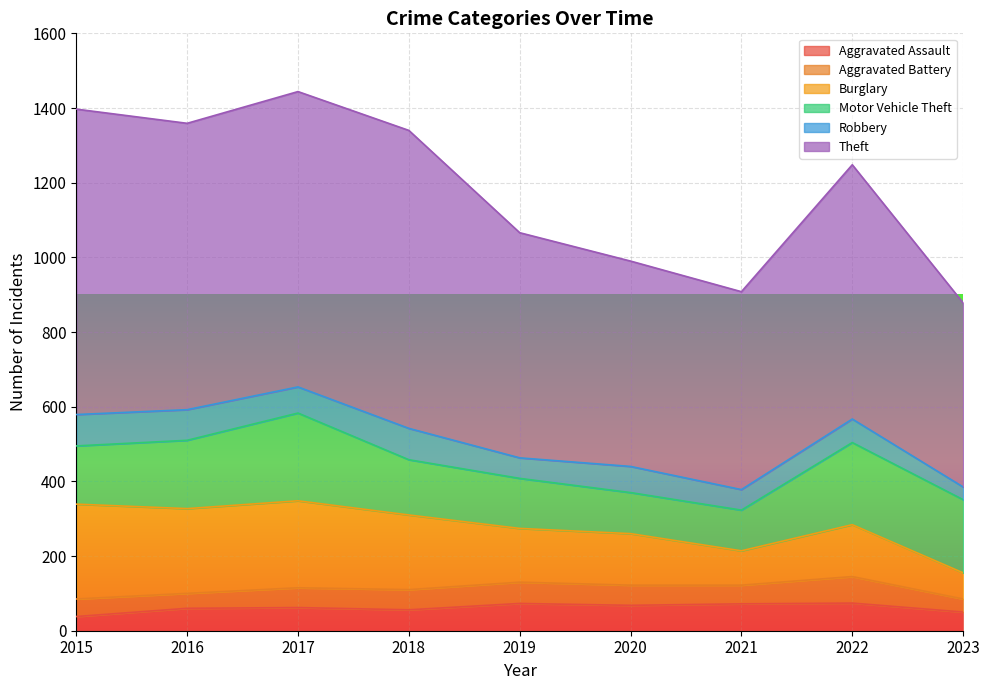

At which category does the chart reach its minimum across all series?

2023